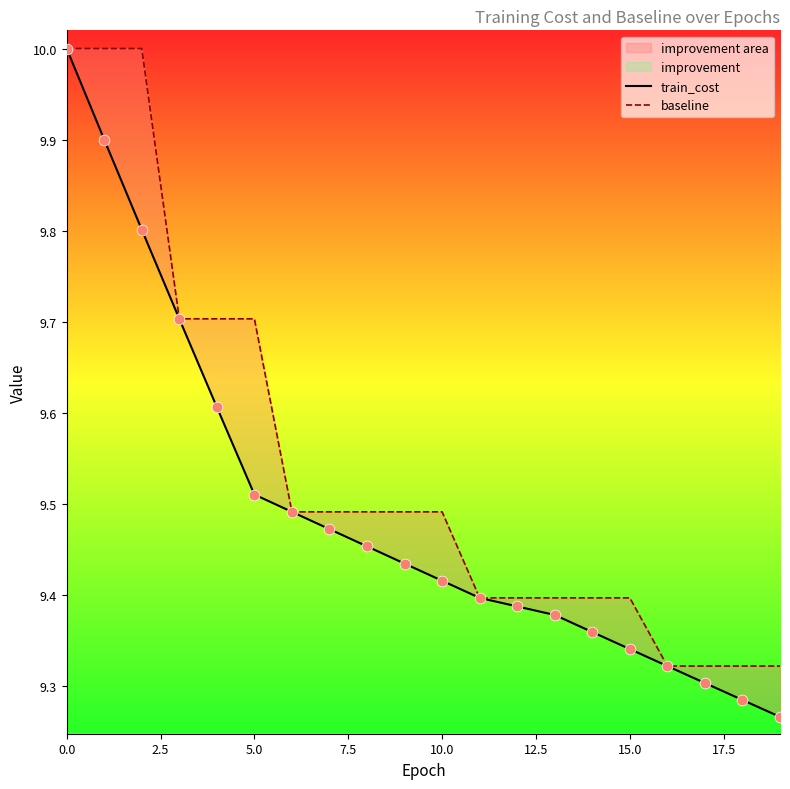

Which series has the largest Y range (max minus min)?

train_cost